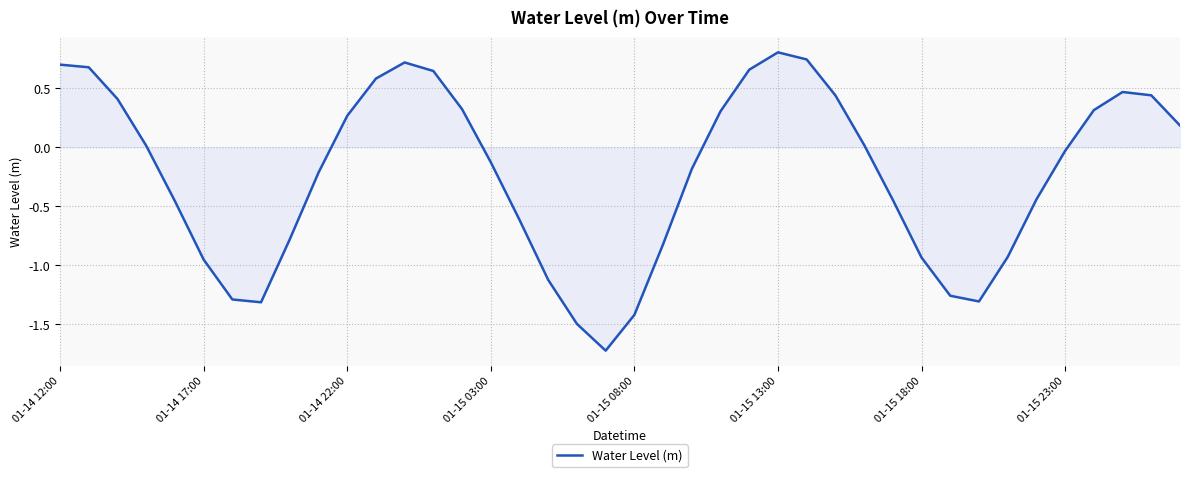

What is the difference between the maximum and minimum values?

2.5